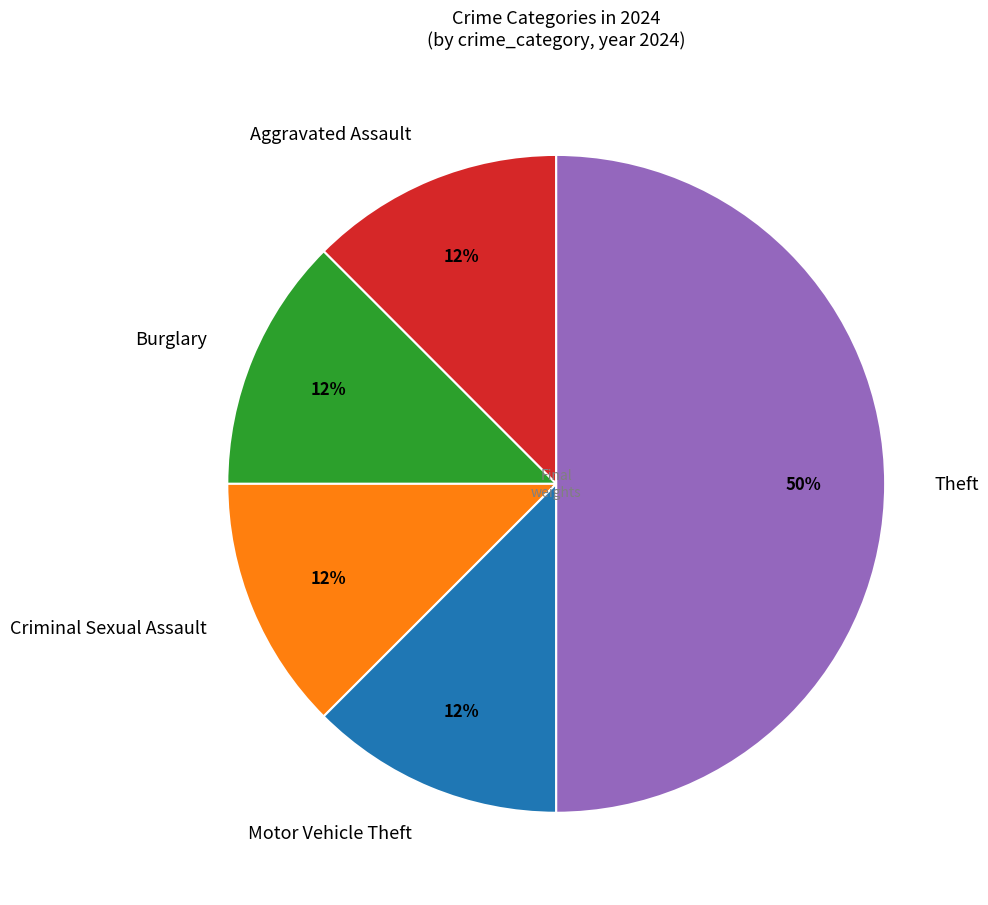

Which category has the biggest portion of the pie?

Theft